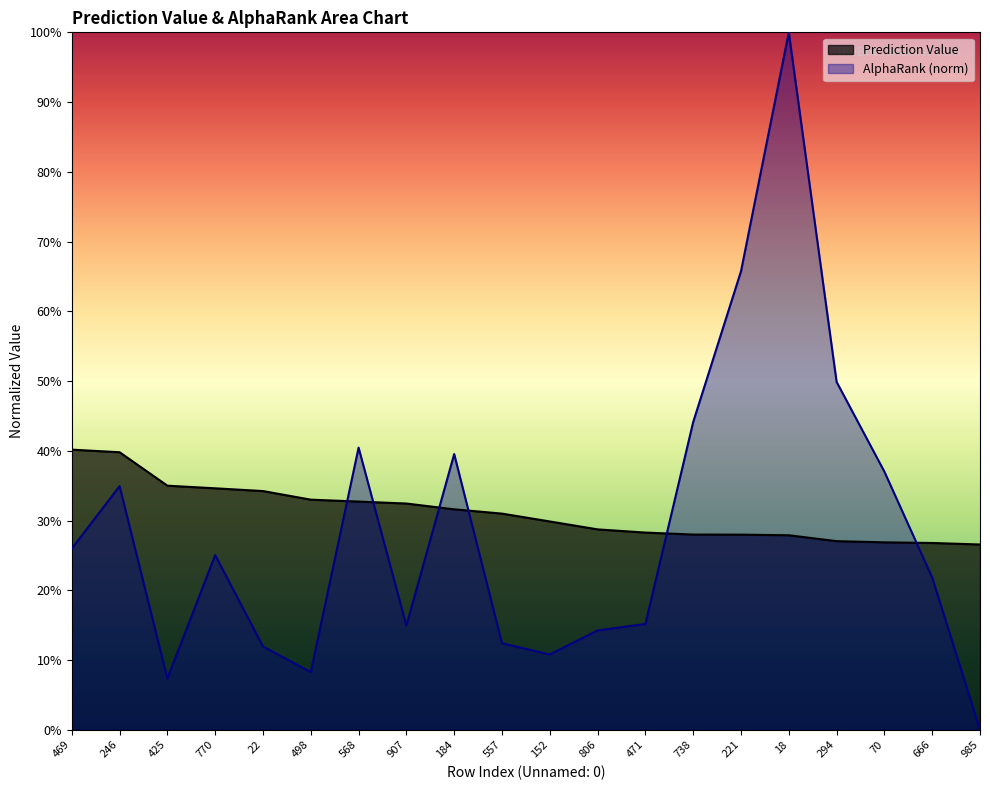

Does the chart have visible grid lines?

No